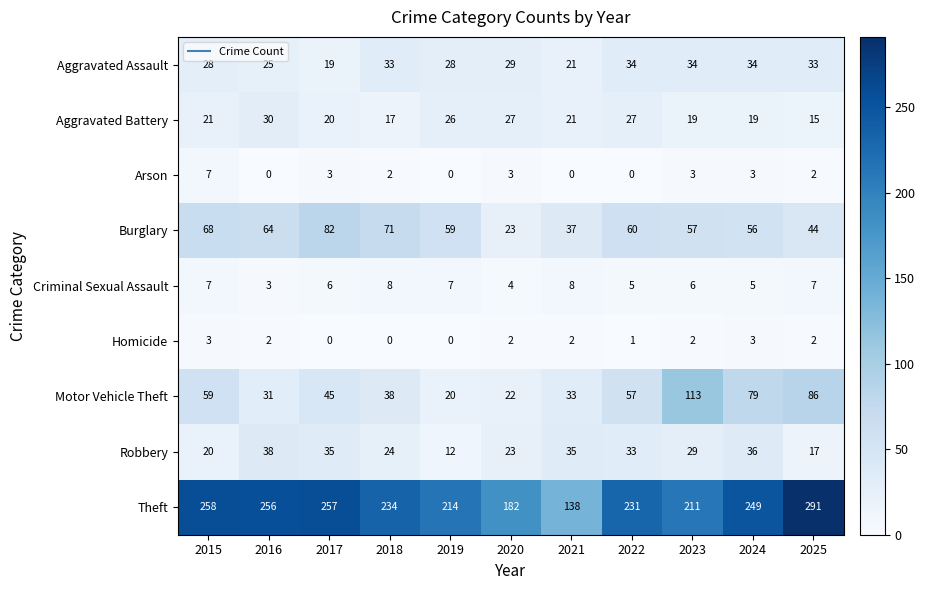

Which series changed the most between 2019 and 2023?

Motor Vehicle Theft